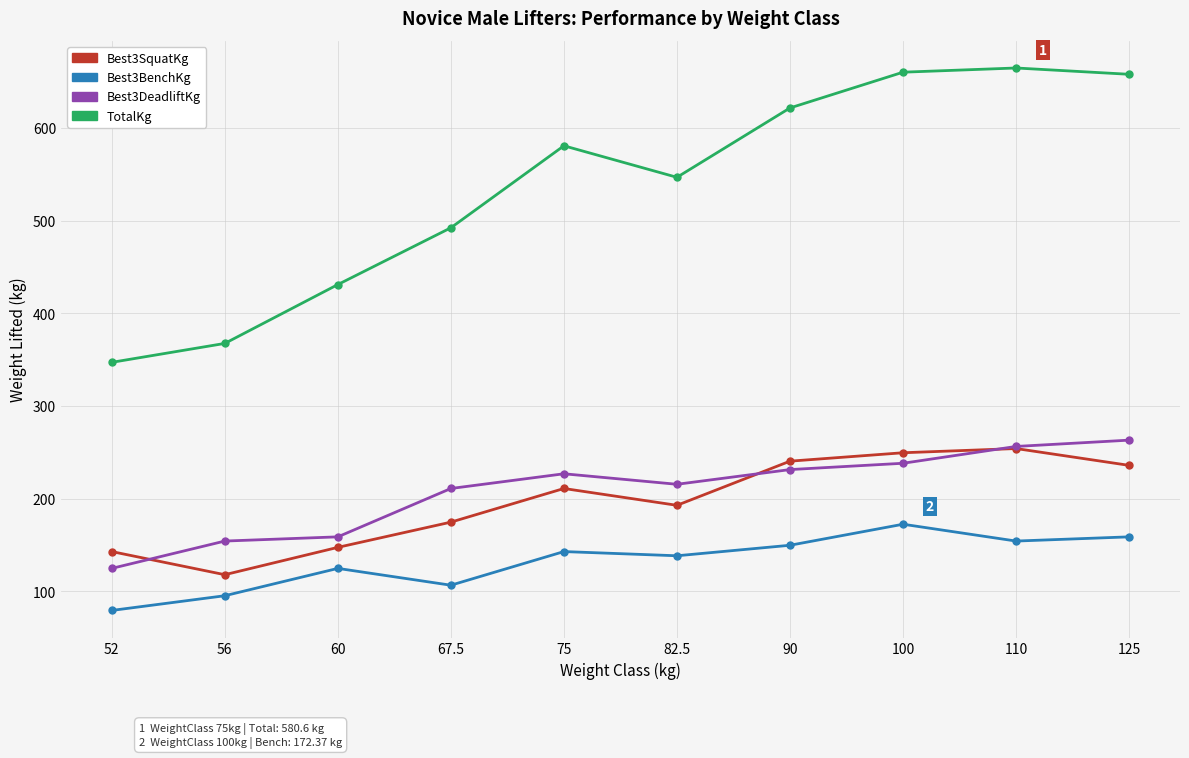

Is the value of Best3SquatKg at 75 greater than the value of TotalKg at 82.5?

No